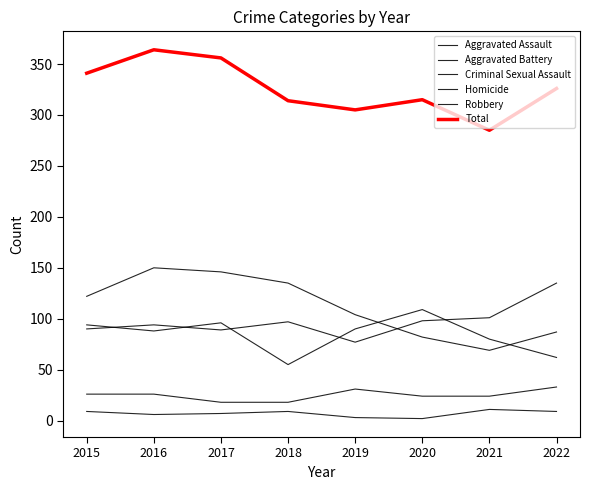

The Robbery series shows 183 at 2018. True or false?

False